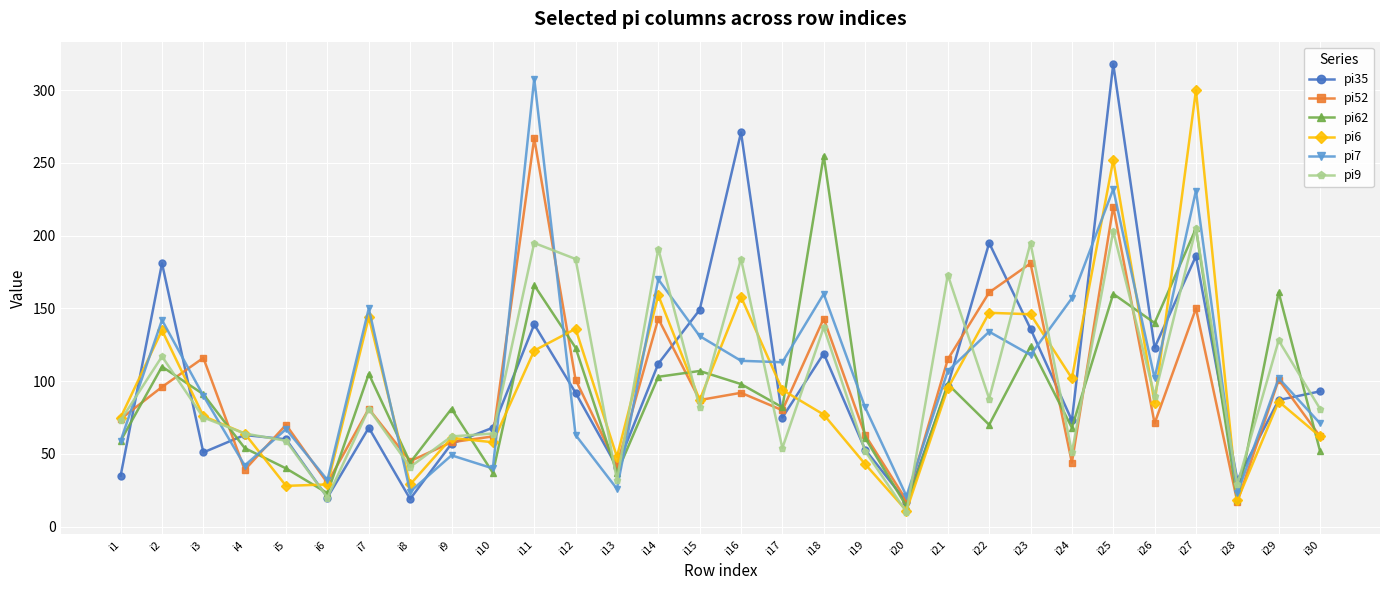

How many lines are shown in the chart?

6